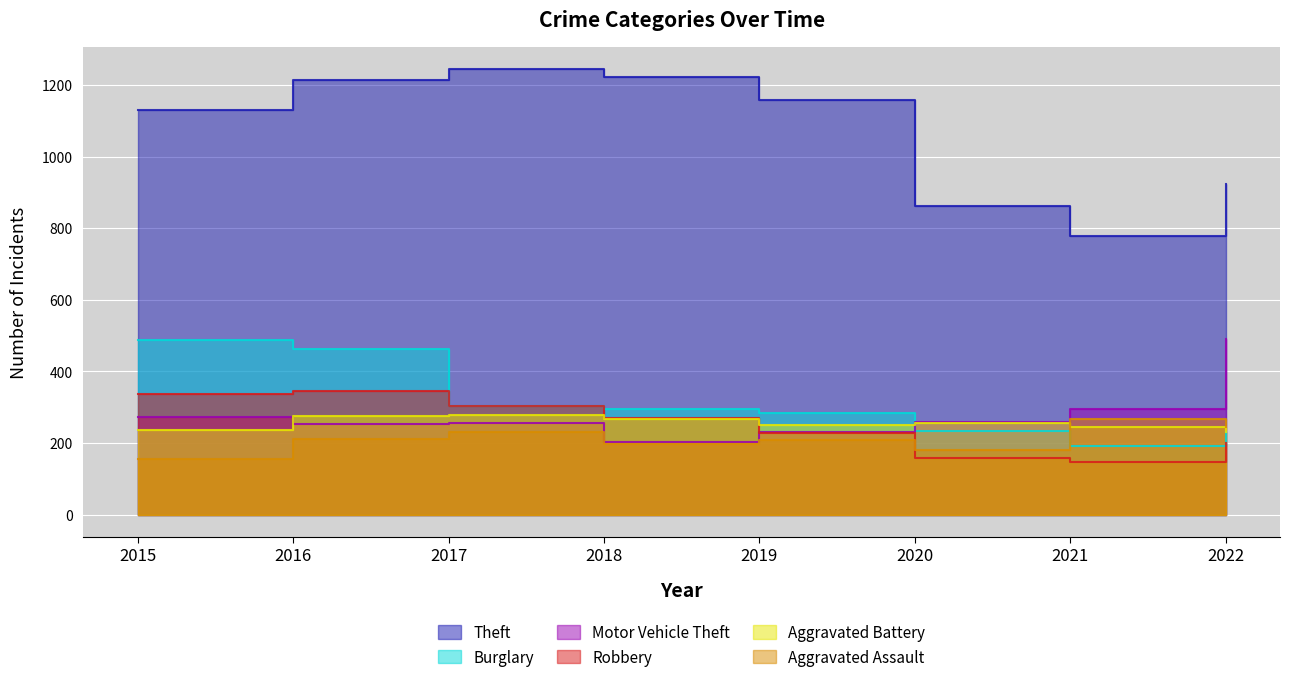

In Aggravated Assault, how many points are higher than both neighbors (excluding endpoints)?

3